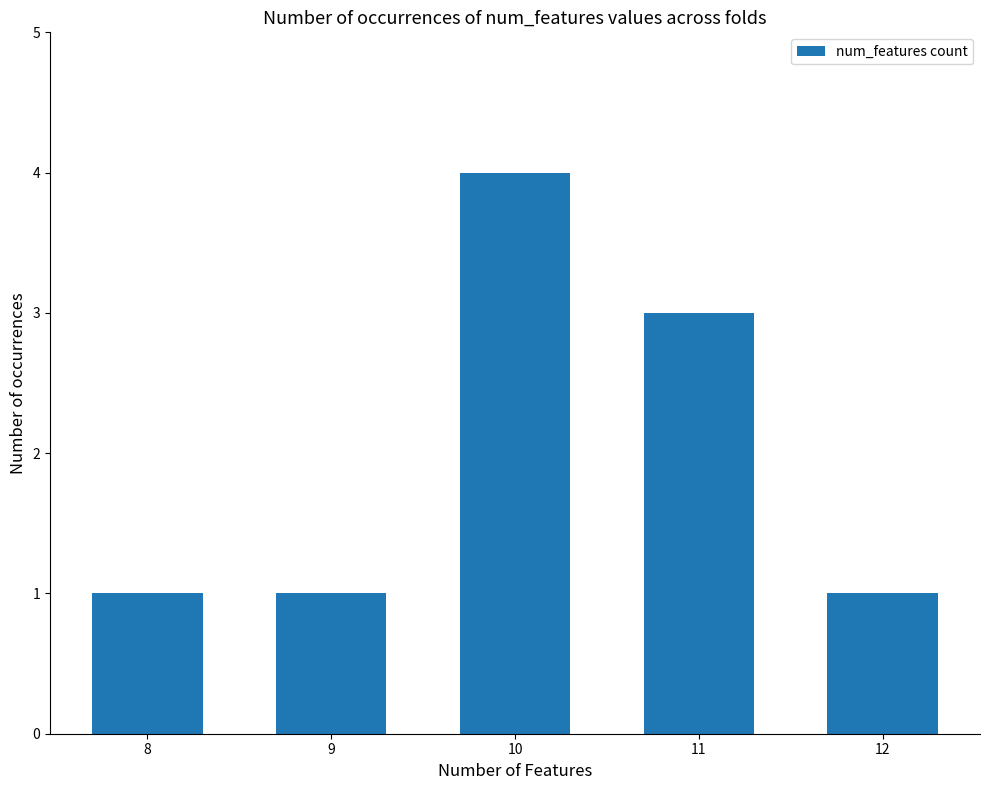

Approximately how many times larger is the value at 12 compared to 9?

1.0